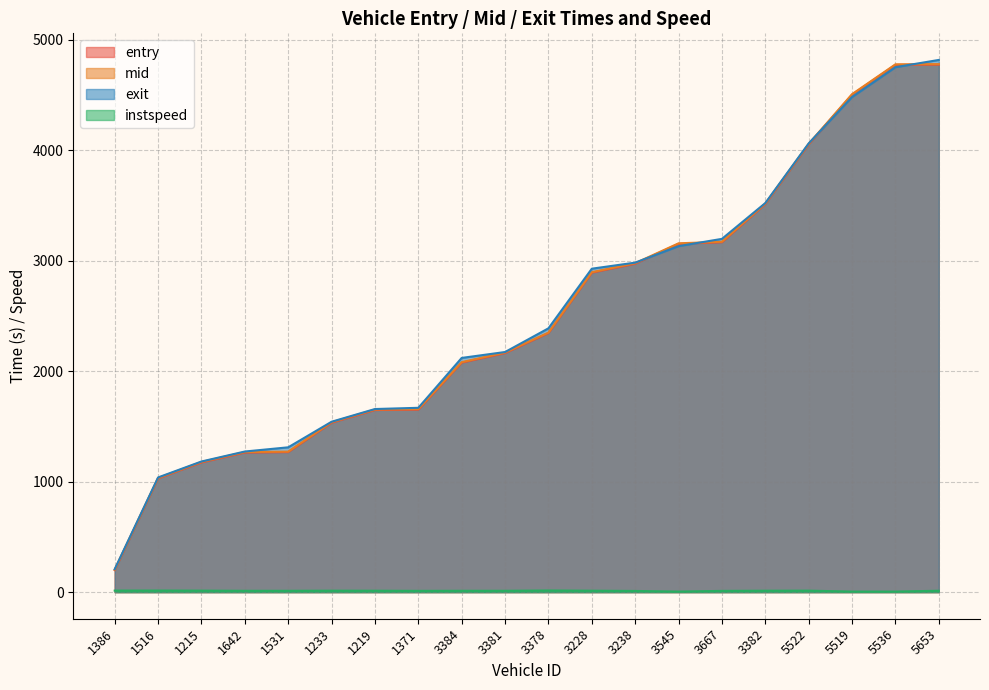

Count the number of data series in this chart.

4